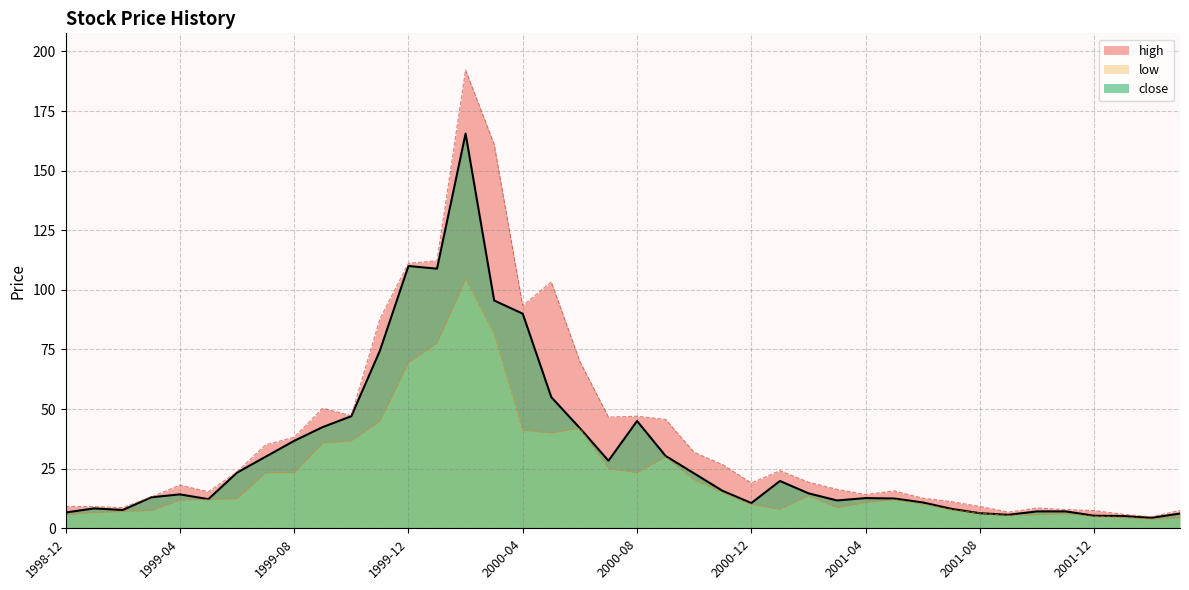

What is the total value across all series at 2002-01?

15.6